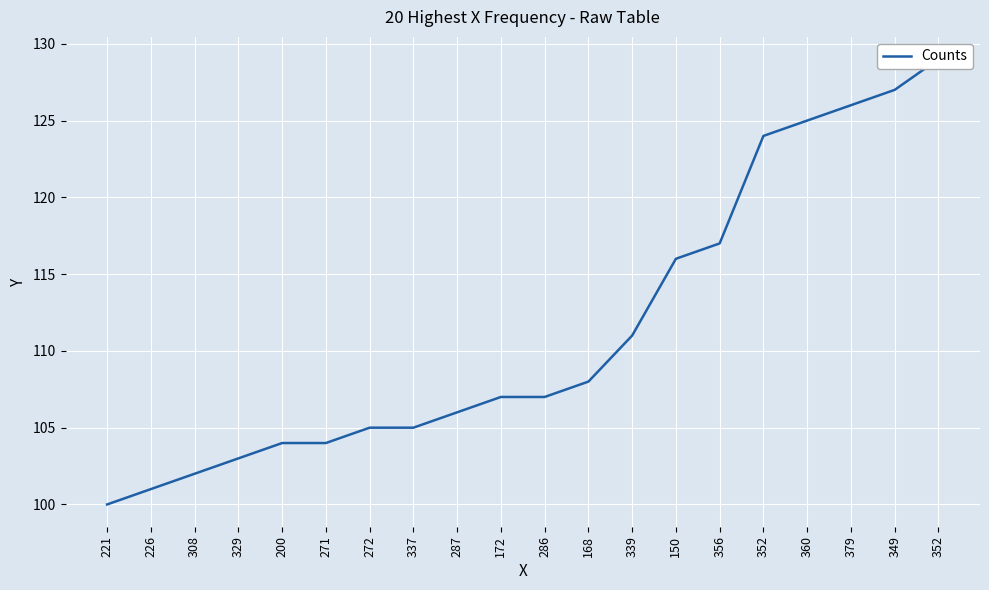

Reading right to left, extract all data points from this chart.

129	127	126	125	124	117	116	111	108	107	107	106	105	105	104	104	103	102	101	100